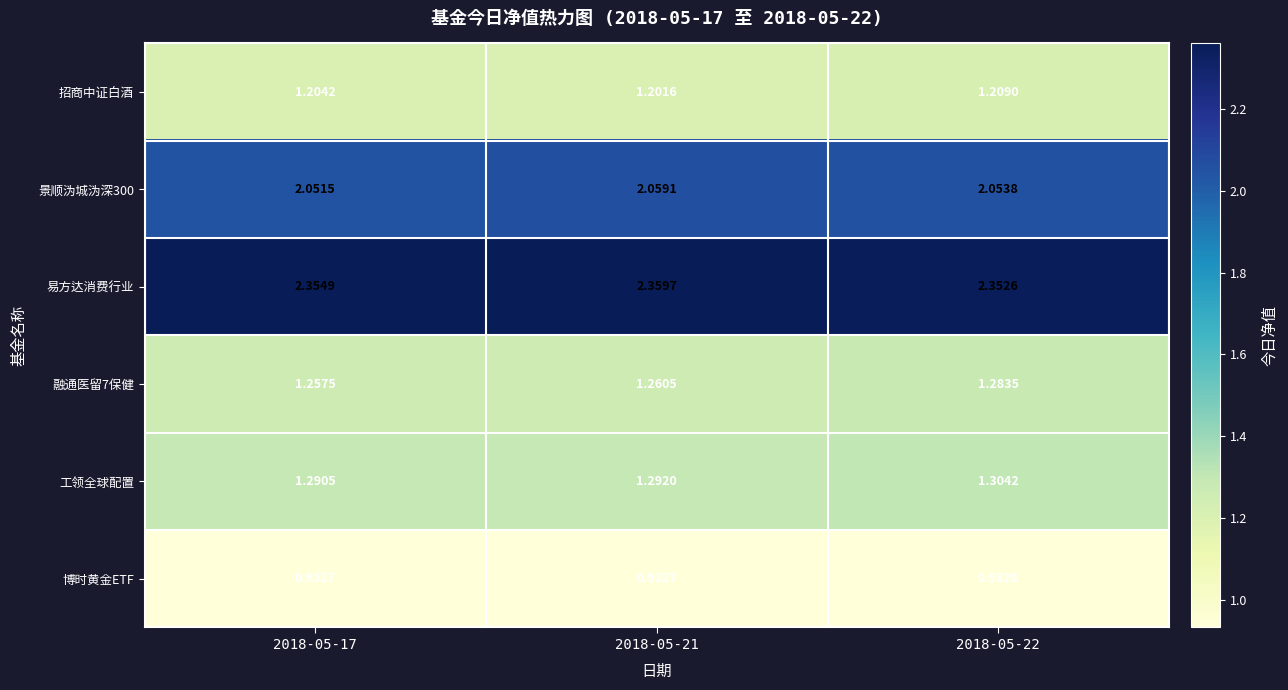

What is the total value across all series at 2018-05-22?

9.1